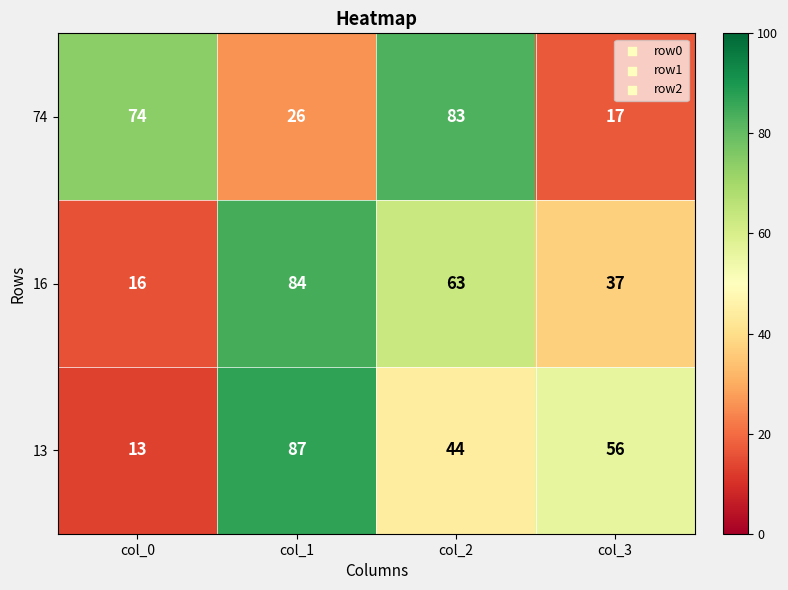

What is the difference between the second highest and minimum values in the 74 series?

57